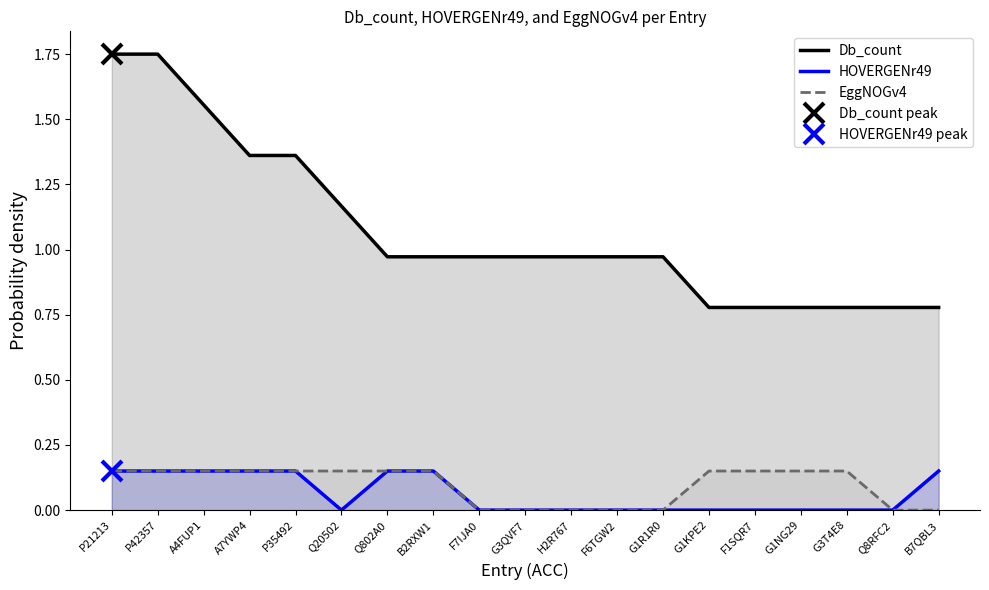

At which category is the sum across all series the highest?

P21213